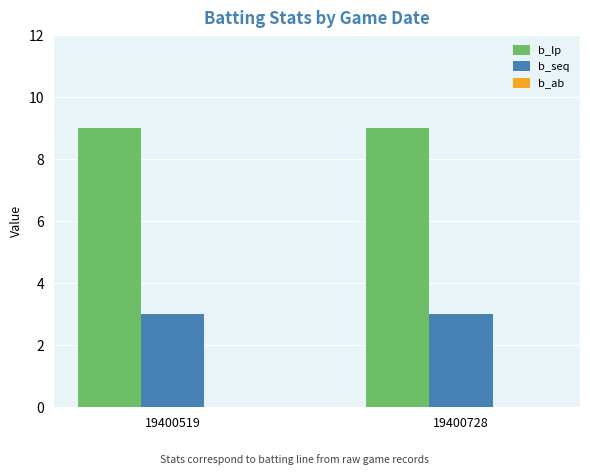

Rank the series at 19400728 from lowest to highest value.

b_seq, b_lp